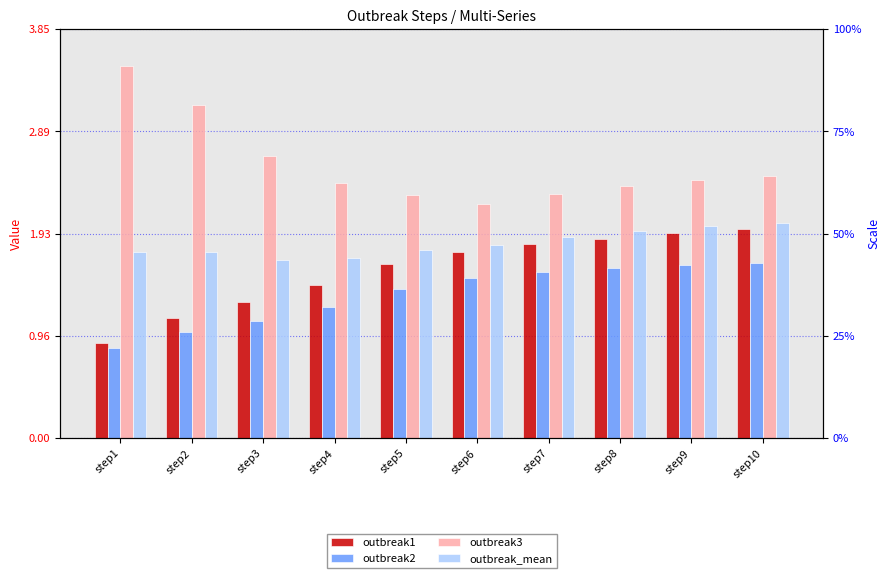

What are all the series names shown in the legend?

outbreak1, outbreak2, outbreak3, outbreak_mean